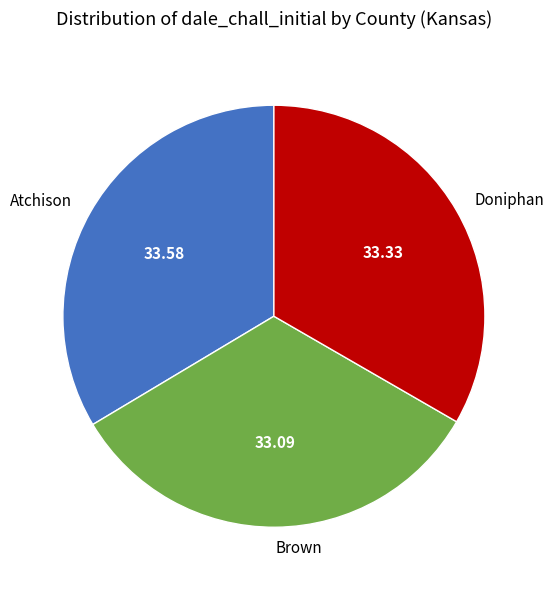

Is the sum of Doniphan and Atchison greater than half?

Yes